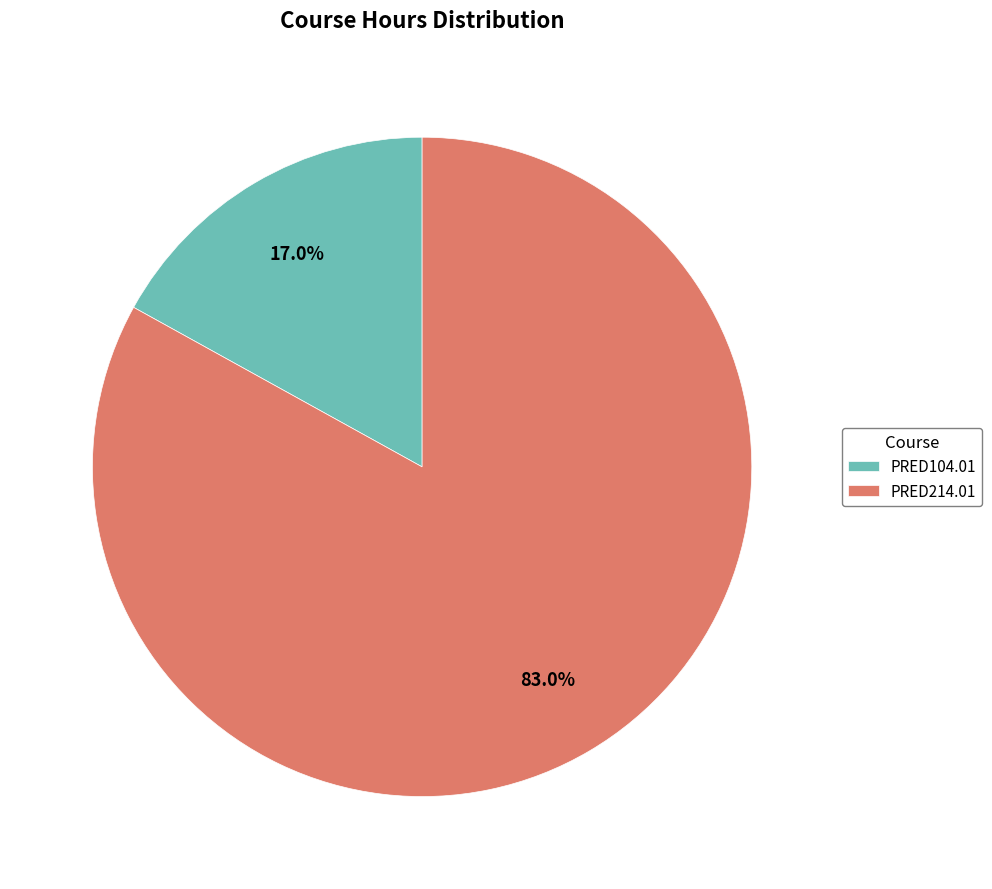

Is it true that PRED104.01 is 22% of the pie?

False